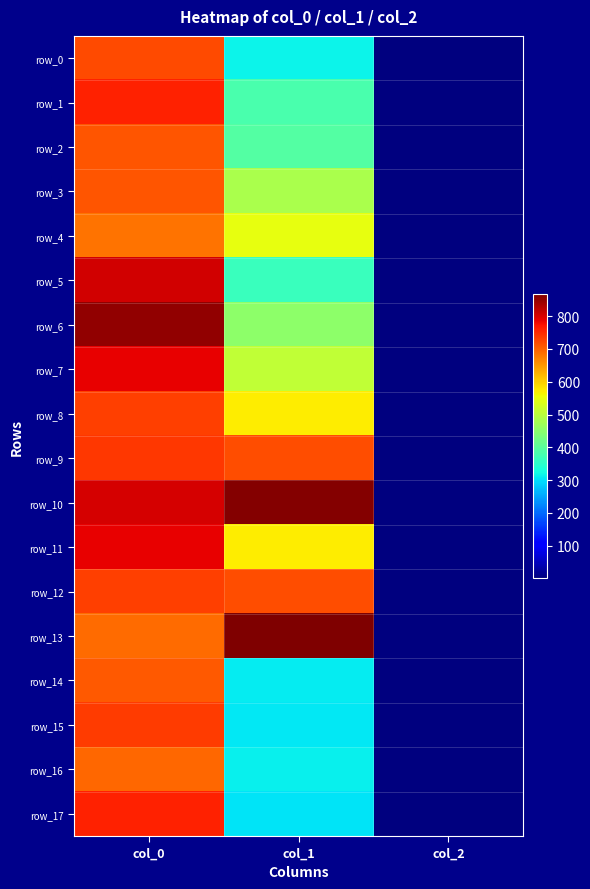

At which label does row_9 first exceed 715?

col_0